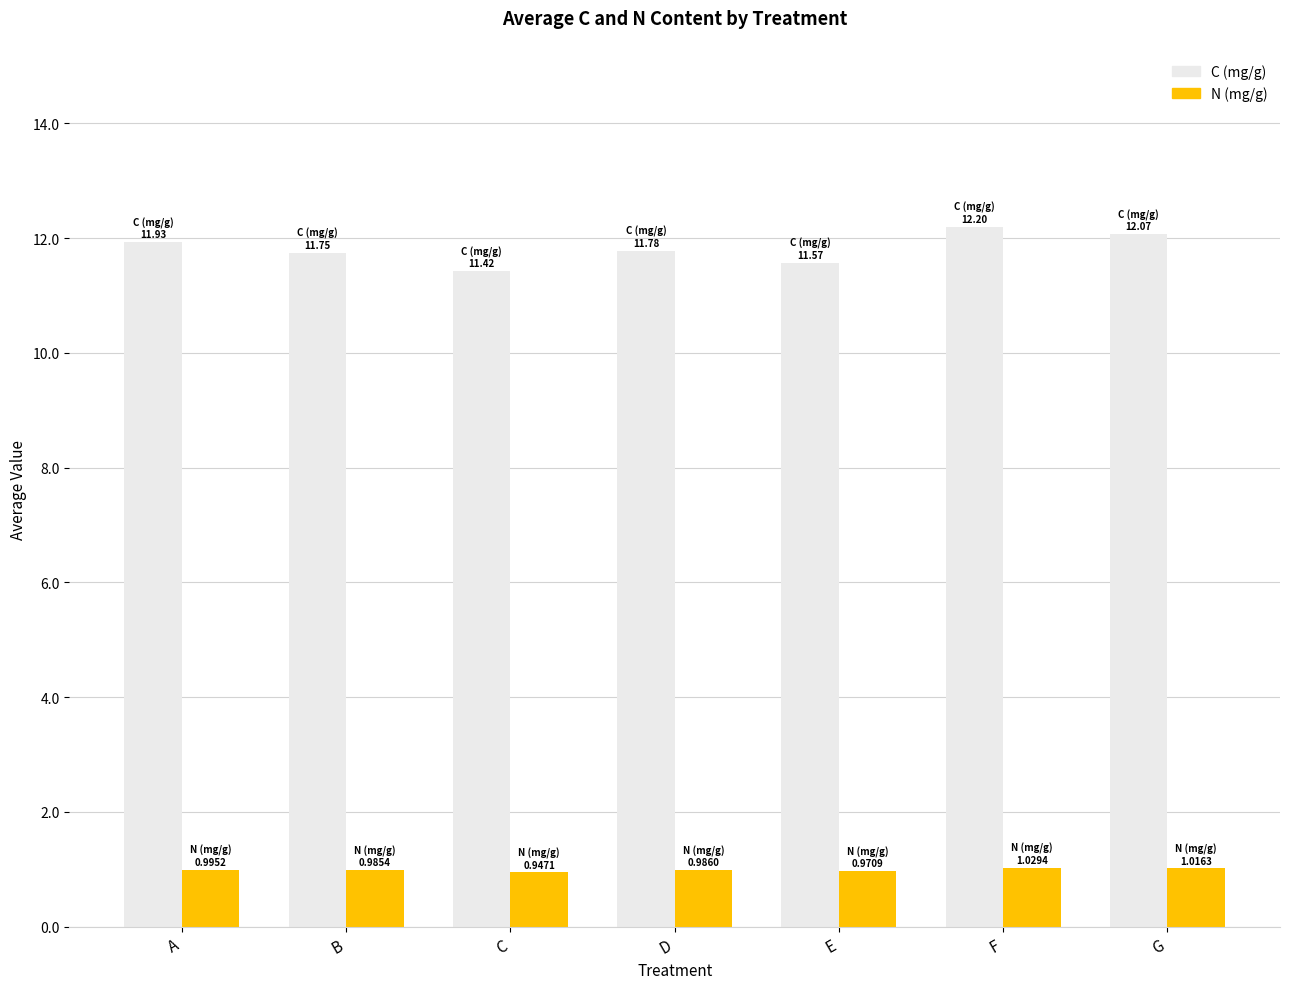

Read the N (mg/g) value at F.

1.0